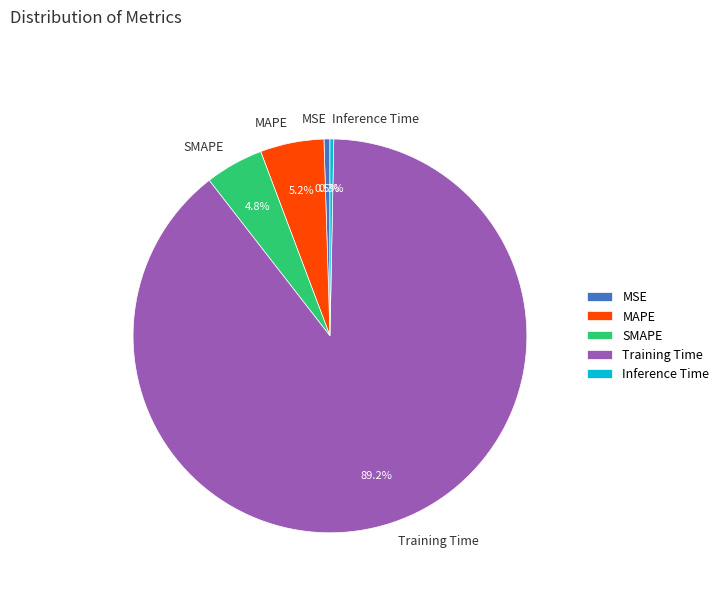

How many slices are in this pie chart?

5